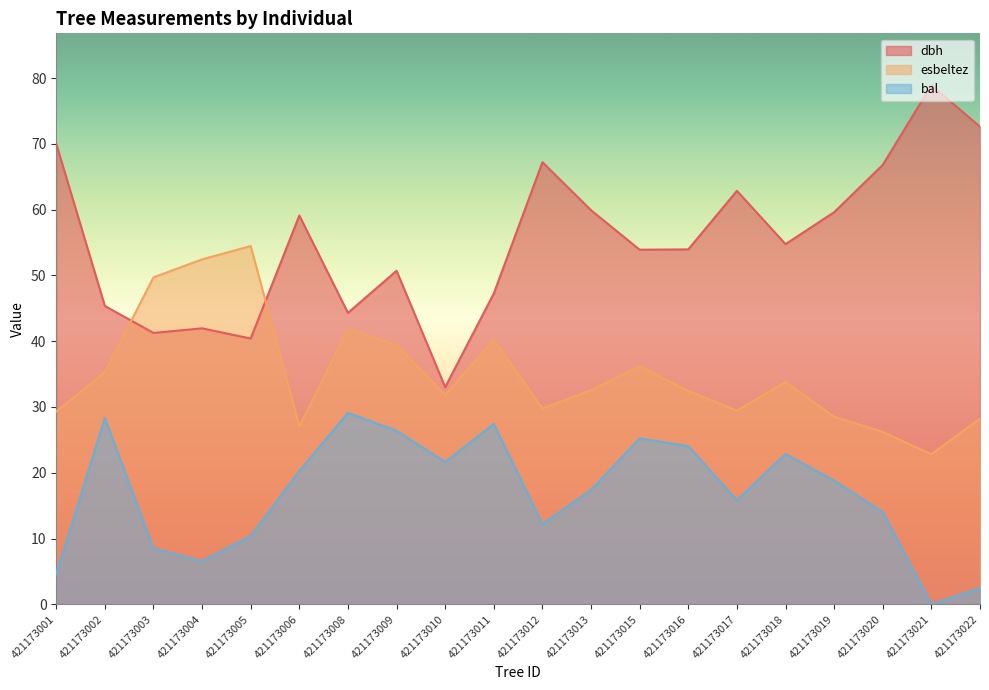

Between 421173018 and 421173021, which series saw the biggest shift?

dbh